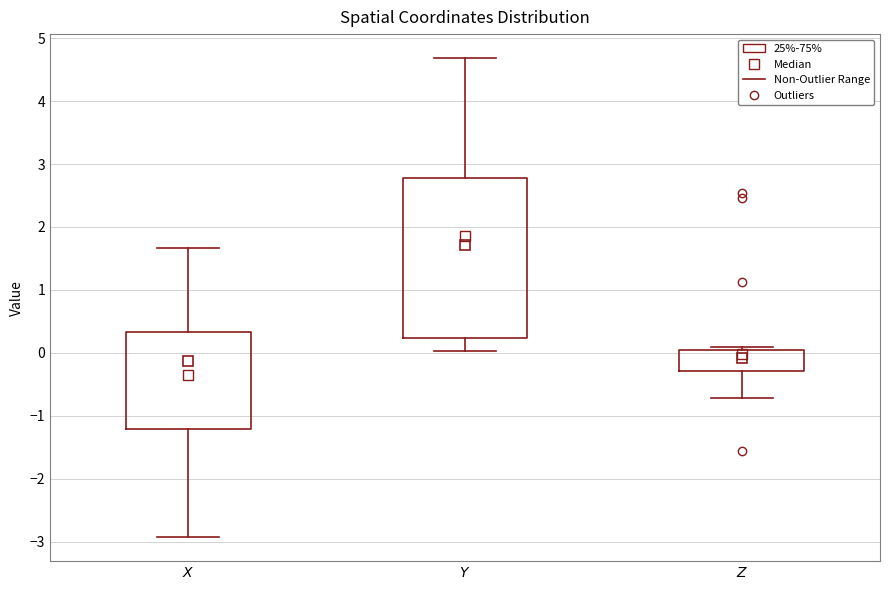

Comparing the boxes themselves (not the whiskers), which one is the tallest?

$\it{Y}$